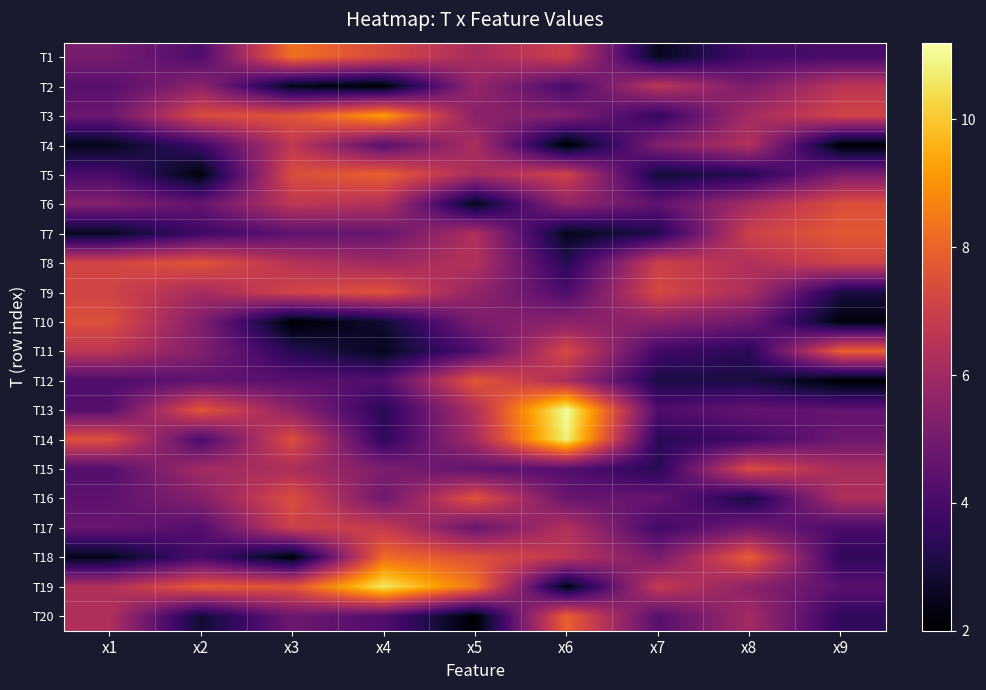

Between x5 and x9, which series saw the biggest shift?

T12